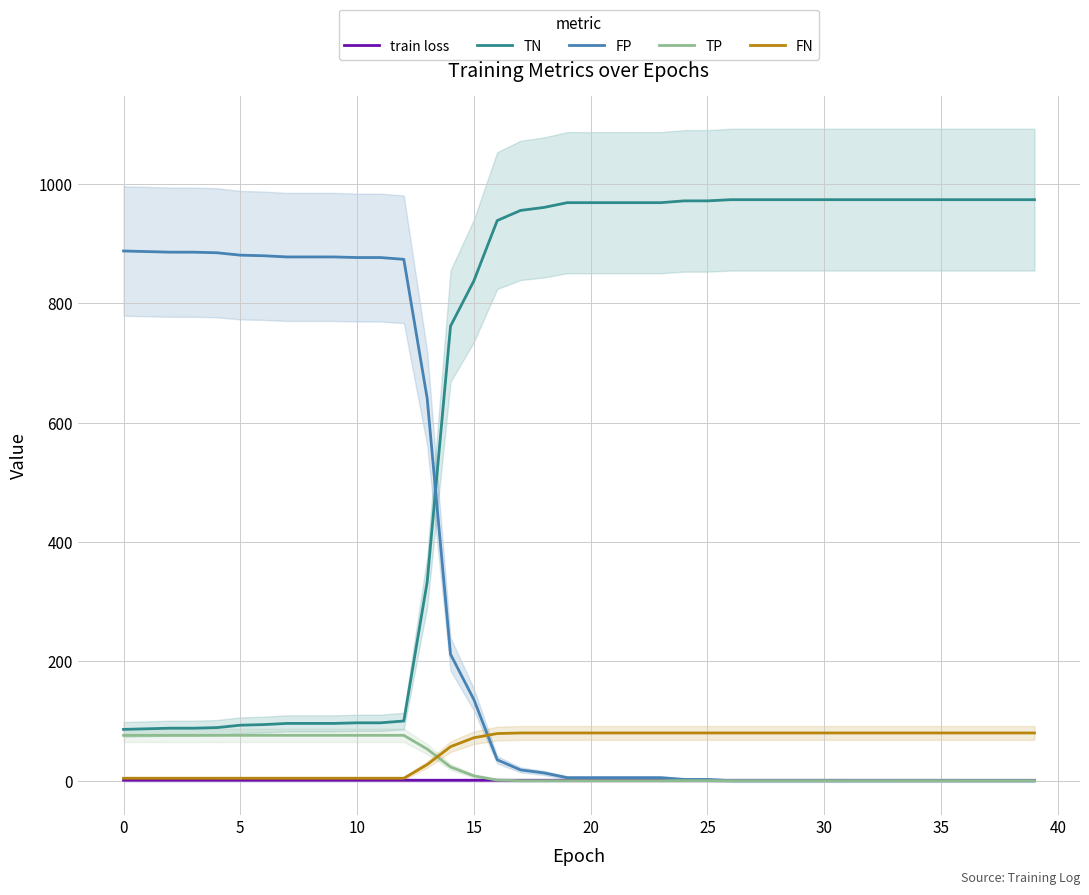

Which category has the highest value across all series?

26